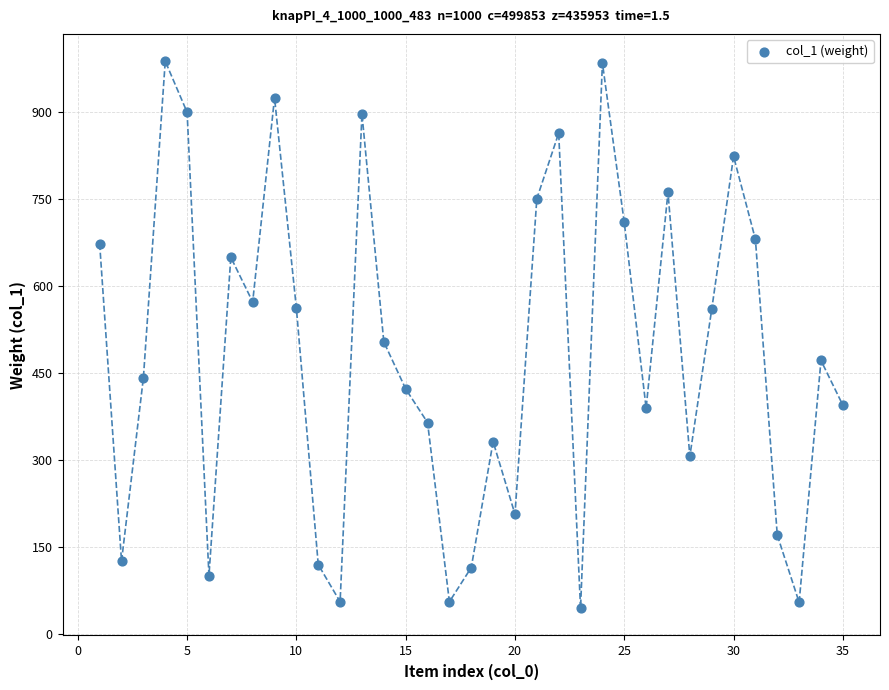

What is the range of X values (max minus min)?

34